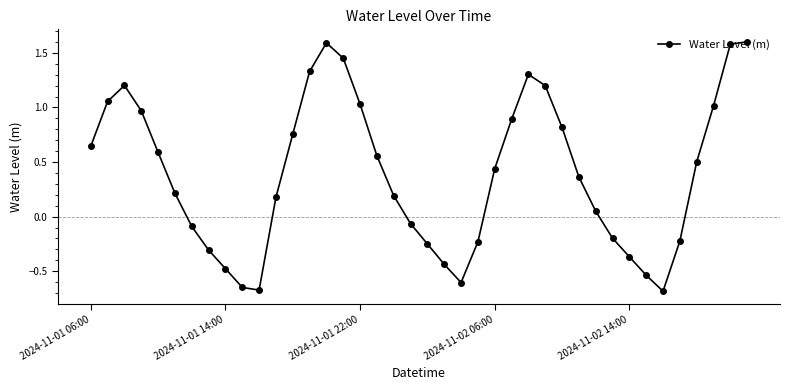

True or false: the data has more than 2 interior local peaks.

True